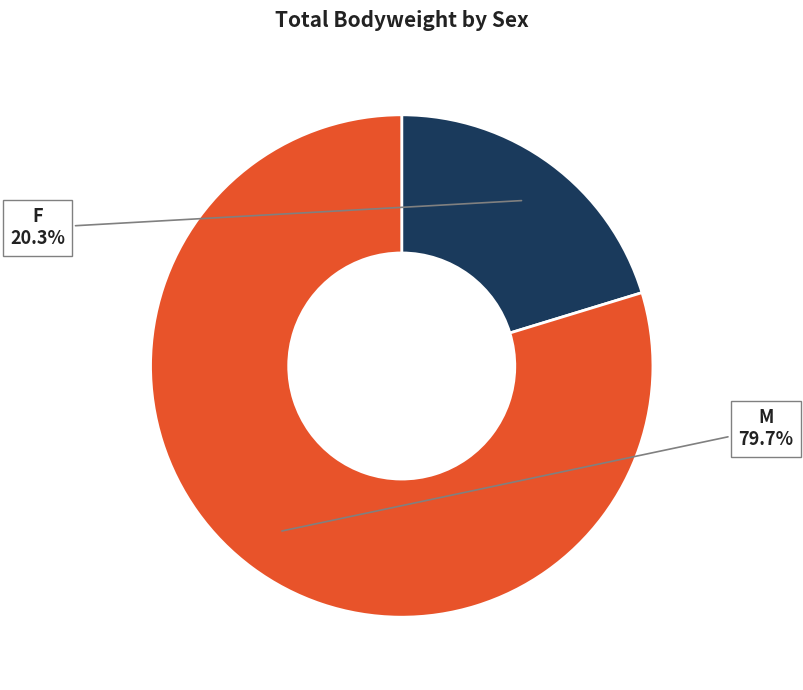

Is there any slice that represents more than half of the pie?

Yes